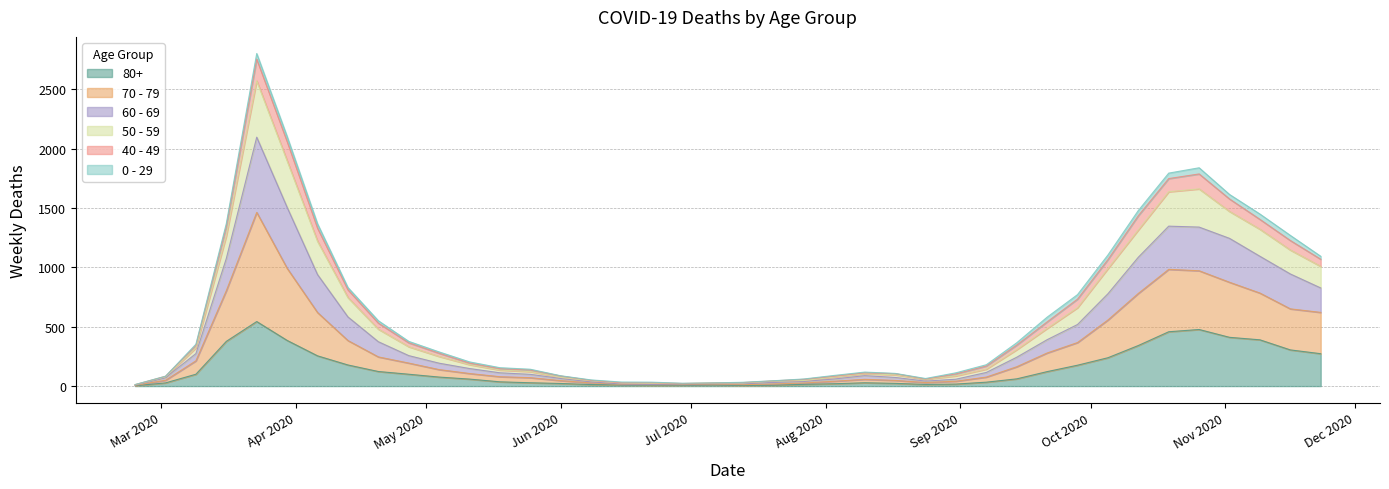

Which category has the highest value across all series?

2020-03-23